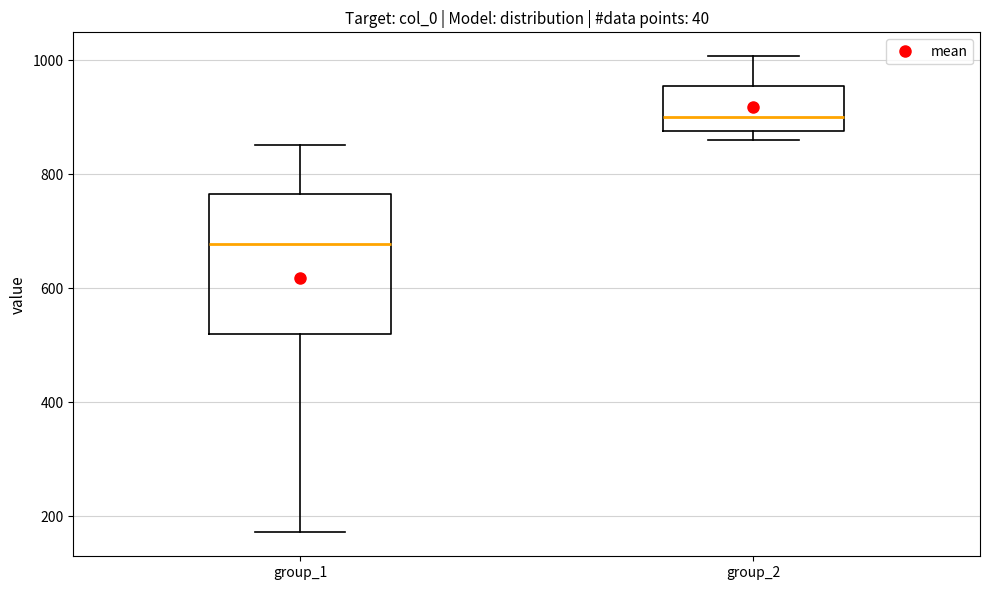

Reading left to right, transcribe this box plot: for each box, give where its median line is, the range the box spans, and where its two whiskers end, as read against the y-axis. The values are not printed on the chart, so give them approximately, as read against the axis.

group_1: median 680, box 520 to 760, whiskers 180 to 860
group_2: median 900, box 880 to 960, whiskers 860 to 1000